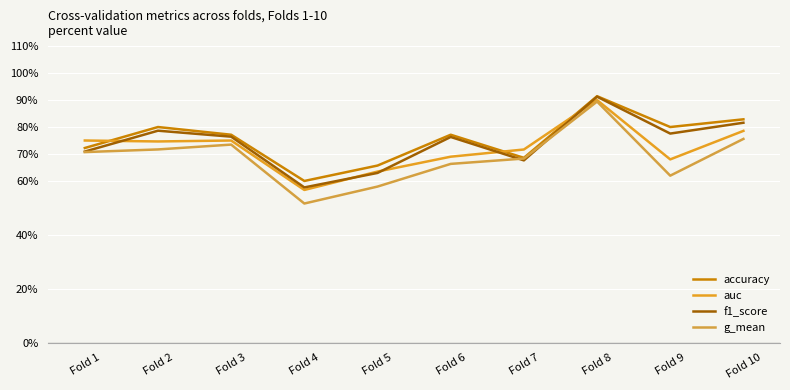

What are all the series names shown in the legend?

accuracy, auc, f1_score, g_mean